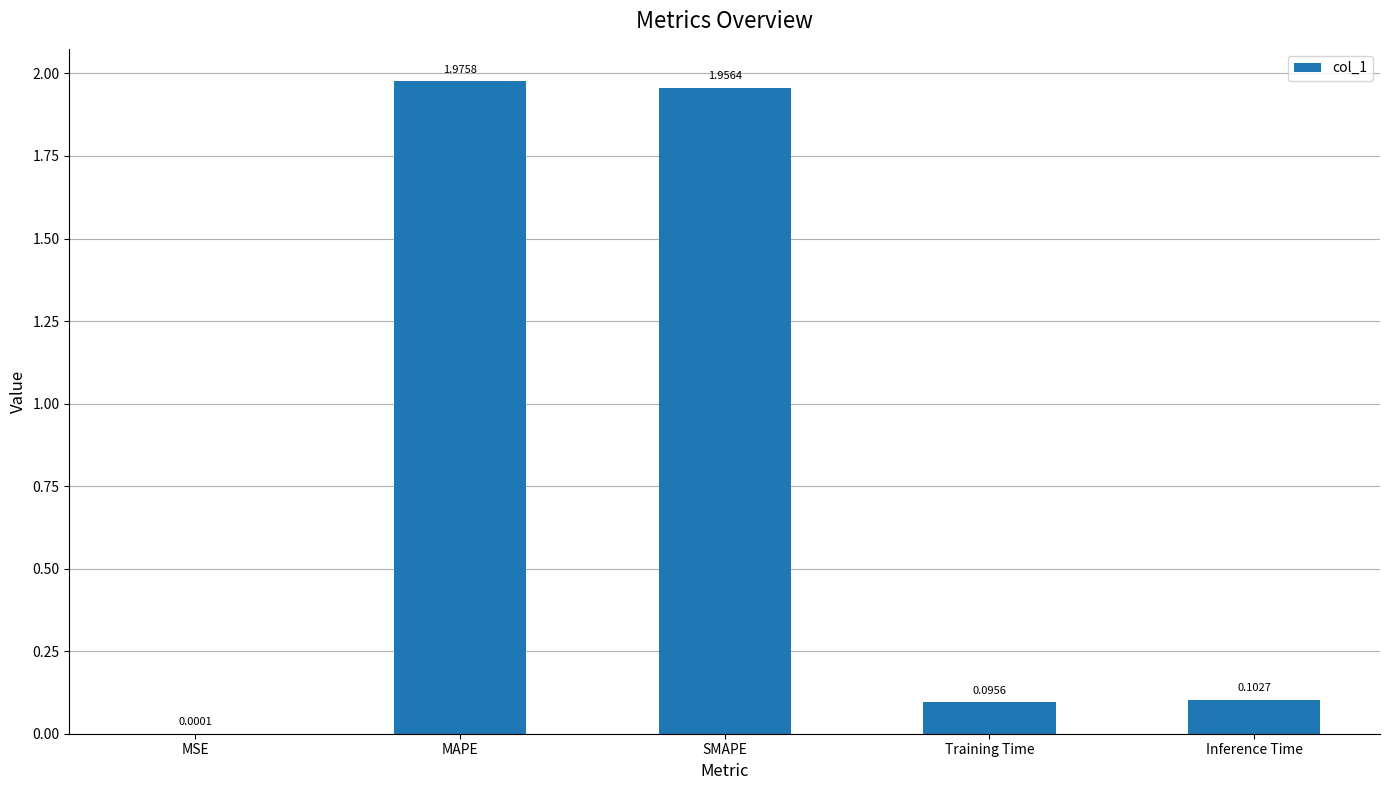

What is the sum of the values at Inference Time and SMAPE?

2.1